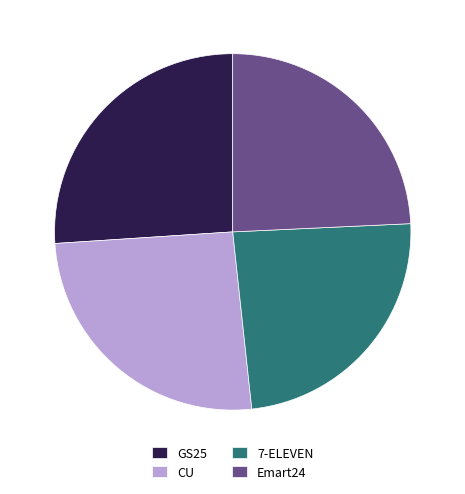

Which has a higher value, Emart24 or GS25?

GS25